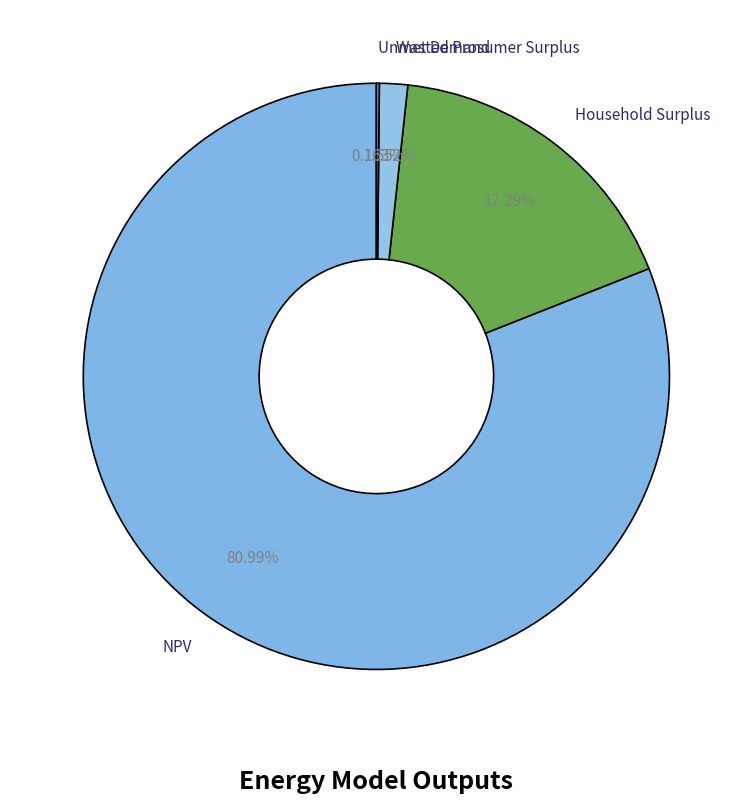

Which category accounts for the majority?

NPV